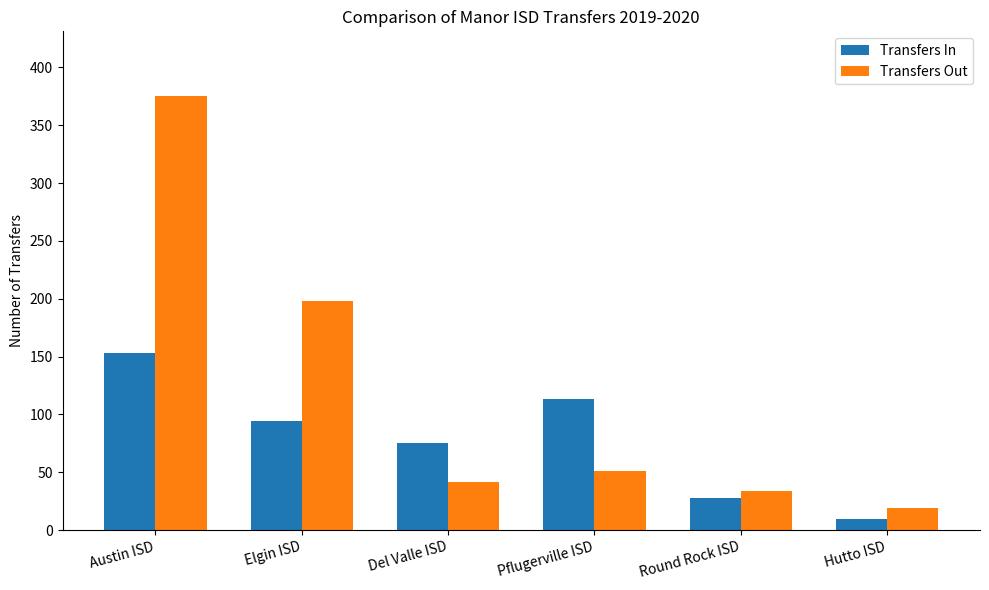

Reading left to right, list all the values displayed in this chart.

Transfers In: Austin ISD=153	Elgin ISD=94	Del Valle ISD=75	Pflugerville ISD=113	Round Rock ISD=28	Hutto ISD=10
Transfers Out: Austin ISD=375	Elgin ISD=198	Del Valle ISD=42	Pflugerville ISD=51	Round Rock ISD=34	Hutto ISD=19